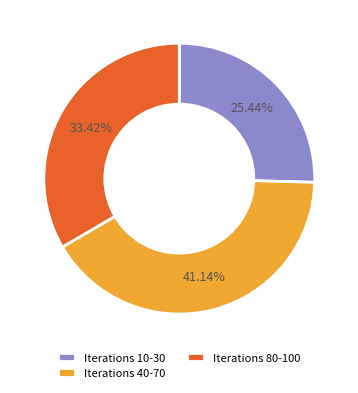

Do Iterations 10-30 and Iterations 80-100 together represent more than half of the pie?

Yes